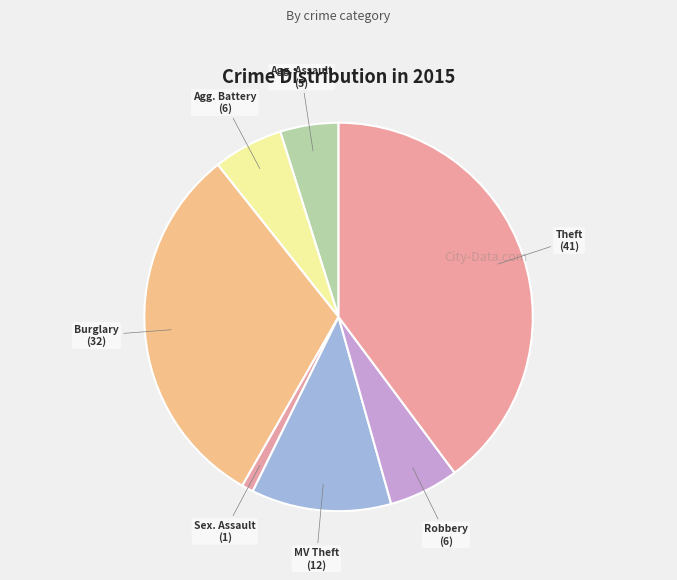

Is it true that MV Theft is 18% of the pie?

False